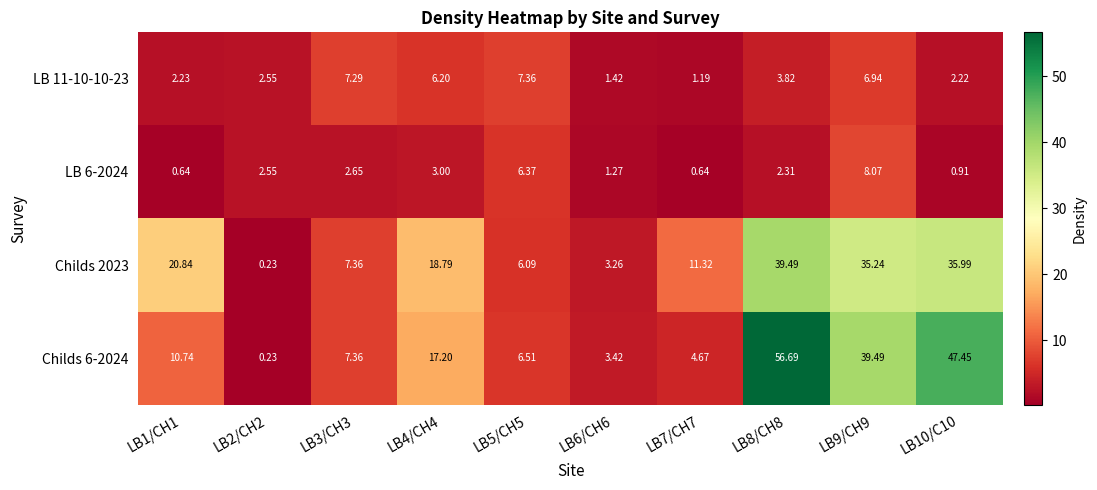

Is the value of LB 11-10-10-23 at LB8/CH8 greater than the value of Childs 6-2024 at LB3/CH3?

No